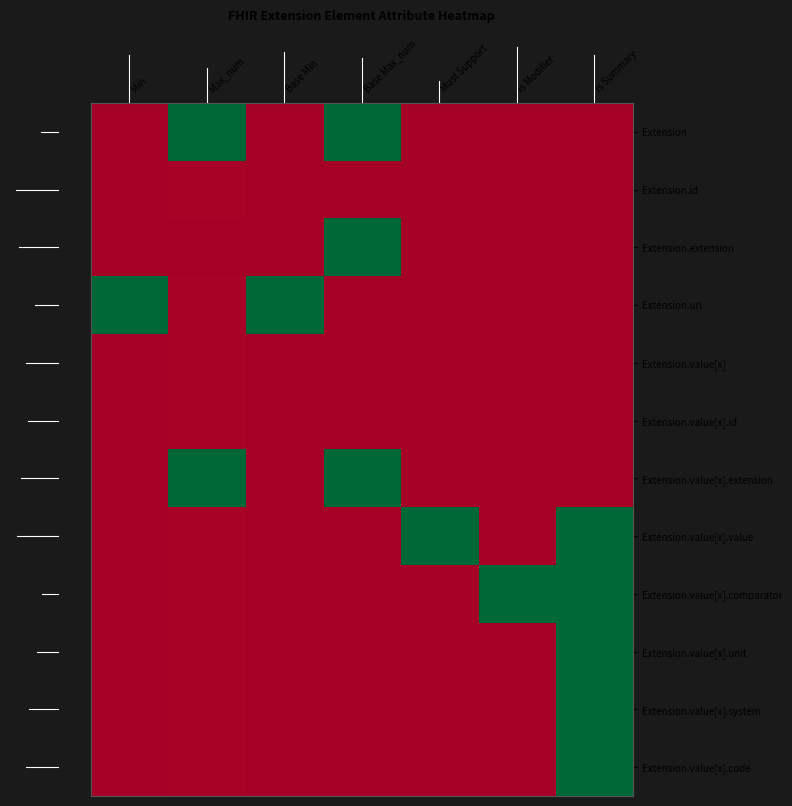

Reading left to right, transcribe all the data shown in this chart.

Extension: Min=0.0	Max_num=1.0	Base Min=0.0	Base Max_num=1.0	Must Support=0.0	Is Modifier=0.0	Is Summary=0.0
Extension.id: Min=0.0	Max_num=0.0	Base Min=0.0	Base Max_num=0.0	Must Support=0.0	Is Modifier=0.0	Is Summary=0.0
Extension.extension: Min=0.0	Max_num=0.0	Base Min=0.0	Base Max_num=1.0	Must Support=0.0	Is Modifier=0.0	Is Summary=0.0
Extension.url: Min=1.0	Max_num=0.0	Base Min=1.0	Base Max_num=0.0	Must Support=0.0	Is Modifier=0.0	Is Summary=0.0
Extension.value[x]: Min=0.0	Max_num=0.0	Base Min=0.0	Base Max_num=0.0	Must Support=0.0	Is Modifier=0.0	Is Summary=0.0
Extension.value[x].id: Min=0.0	Max_num=0.0	Base Min=0.0	Base Max_num=0.0	Must Support=0.0	Is Modifier=0.0	Is Summary=0.0
Extension.value[x].extension: Min=0.0	Max_num=1.0	Base Min=0.0	Base Max_num=1.0	Must Support=0.0	Is Modifier=0.0	Is Summary=0.0
Extension.value[x].value: Min=0.0	Max_num=0.0	Base Min=0.0	Base Max_num=0.0	Must Support=1.0	Is Modifier=0.0	Is Summary=1.0
Extension.value[x].comparator: Min=0.0	Max_num=0.0	Base Min=0.0	Base Max_num=0.0	Must Support=0.0	Is Modifier=1.0	Is Summary=1.0
Extension.value[x].unit: Min=0.0	Max_num=0.0	Base Min=0.0	Base Max_num=0.0	Must Support=0.0	Is Modifier=0.0	Is Summary=1.0
Extension.value[x].system: Min=0.0	Max_num=0.0	Base Min=0.0	Base Max_num=0.0	Must Support=0.0	Is Modifier=0.0	Is Summary=1.0
Extension.value[x].code: Min=0.0	Max_num=0.0	Base Min=0.0	Base Max_num=0.0	Must Support=0.0	Is Modifier=0.0	Is Summary=1.0